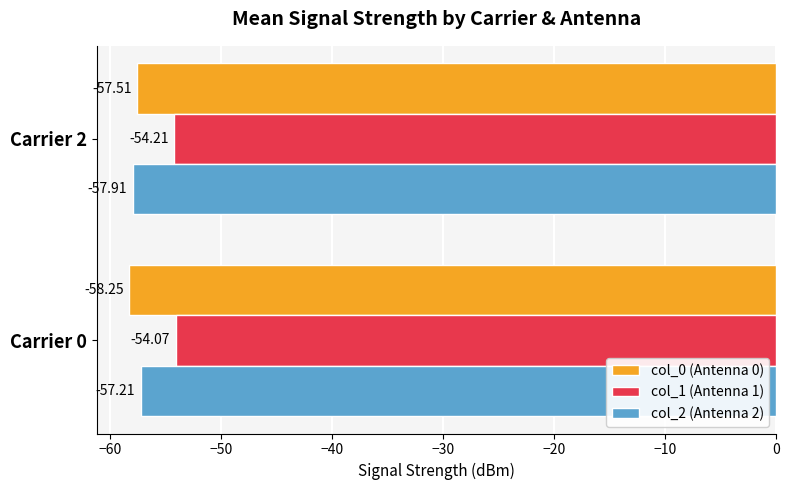

List the series in order of their peak value, highest first.

col_1 (Antenna 1), col_2 (Antenna 2), col_0 (Antenna 0)